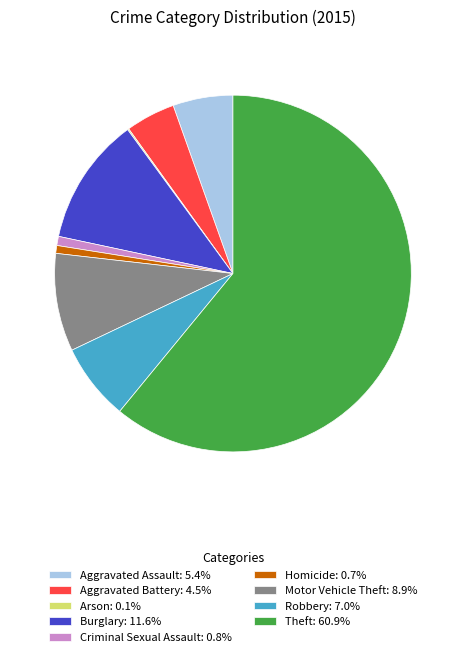

Does any single category account for the majority?

Yes